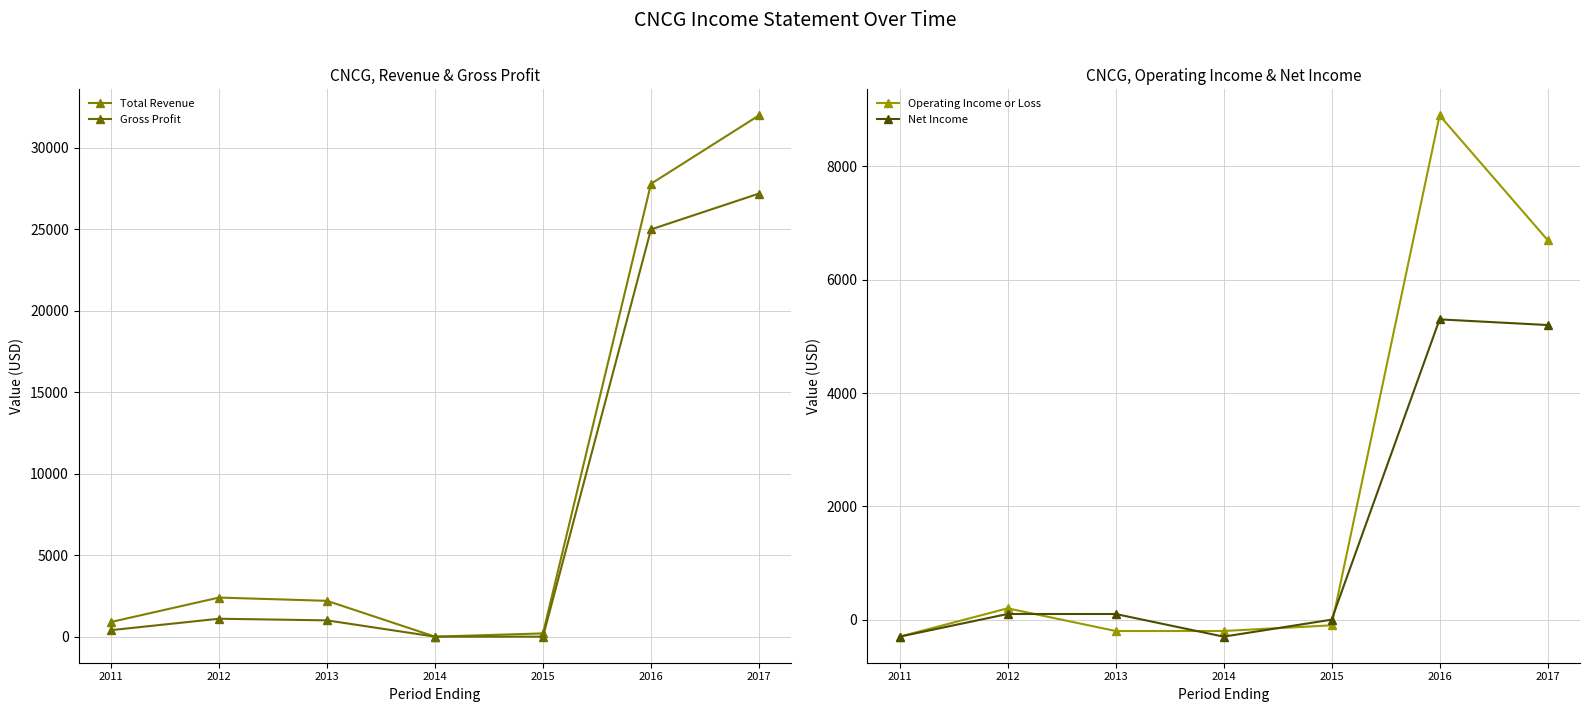

The value of Total Revenue at 2012 is 2400. True or false?

True